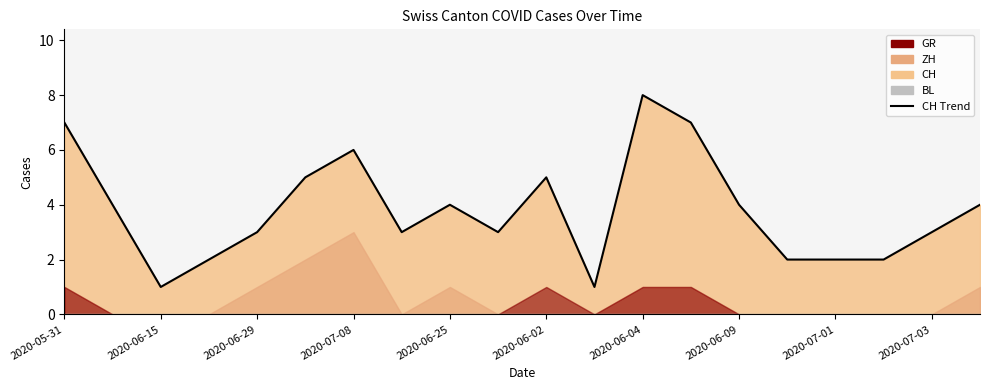

True or false: there are more than 0 points higher than both neighbors.

True